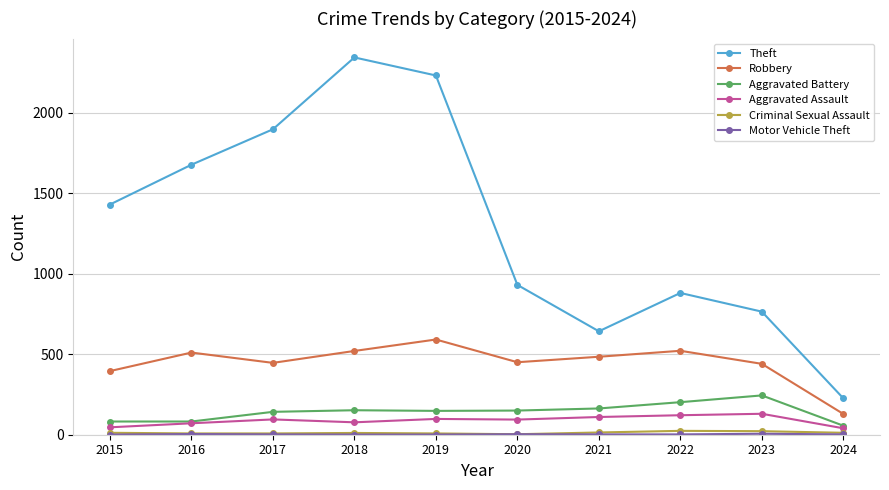

The value of Aggravated Battery at 2024 is 56. True or false?

True